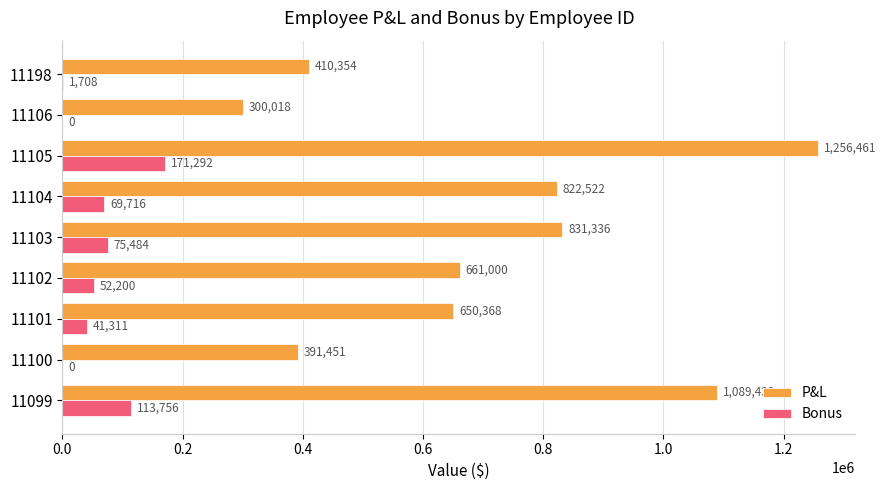

What is the sum of the P&L values at 11100 and 11105?

1647912.0